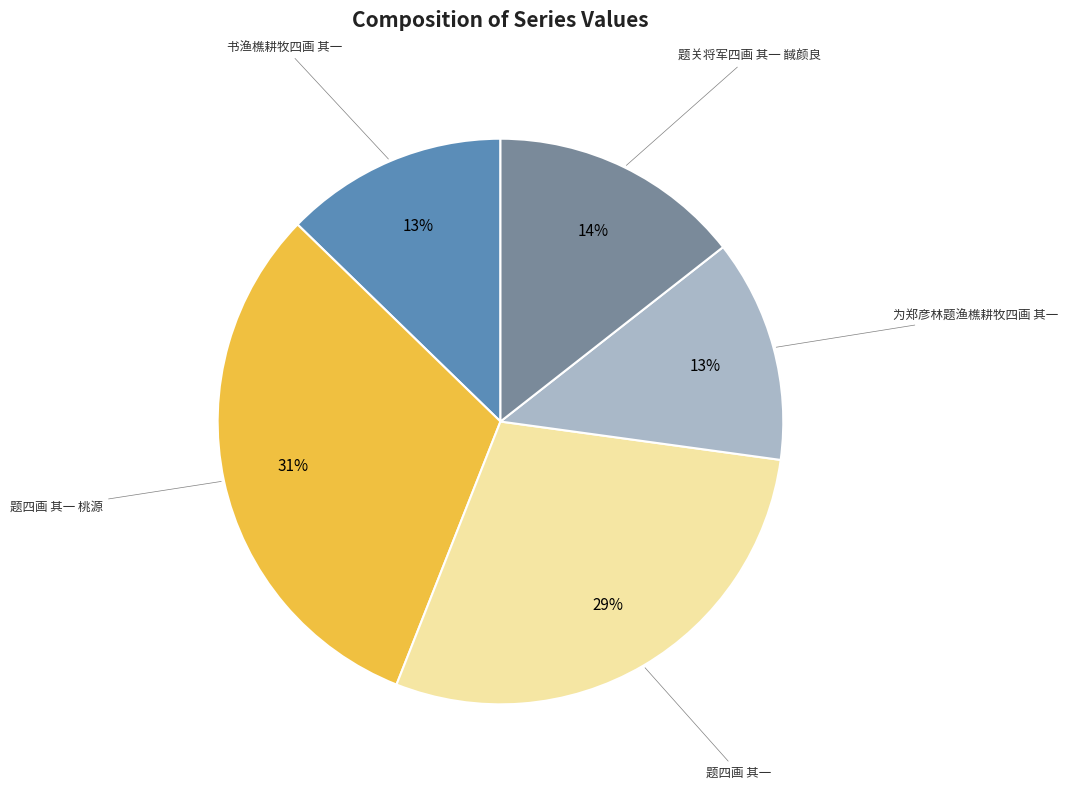

Does any single category account for the majority?

No